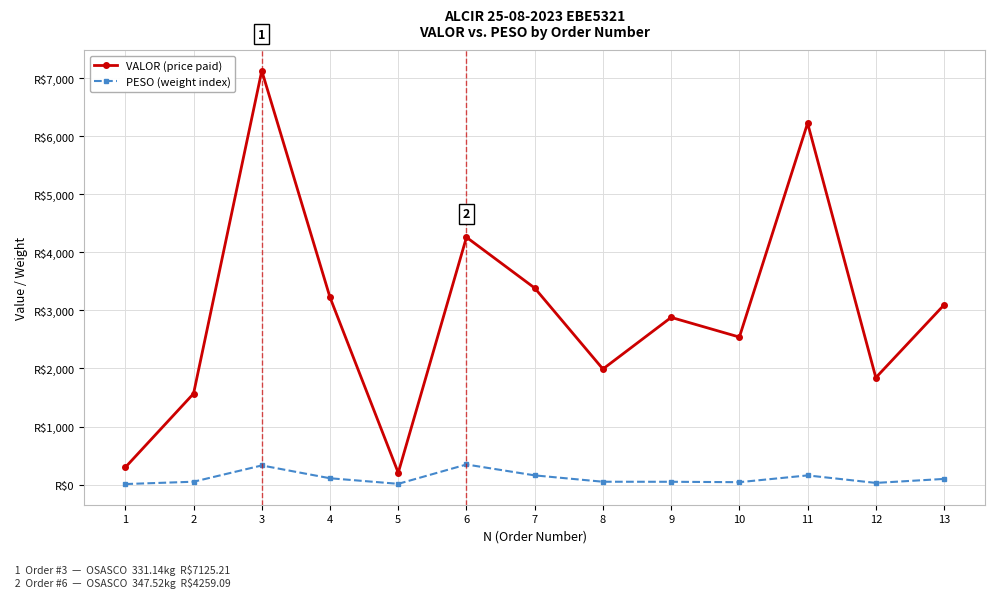

What are all the series names shown in the legend?

VALOR (price paid), PESO (weight index)